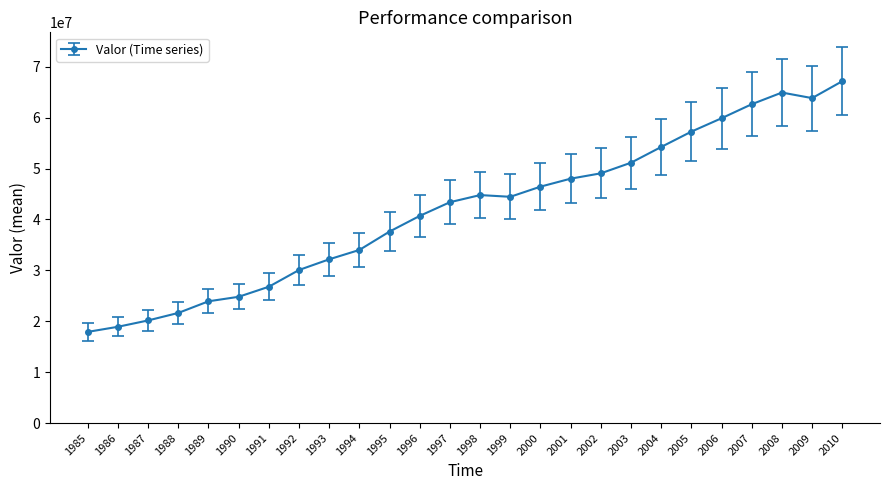

How many lines are shown in the chart?

1